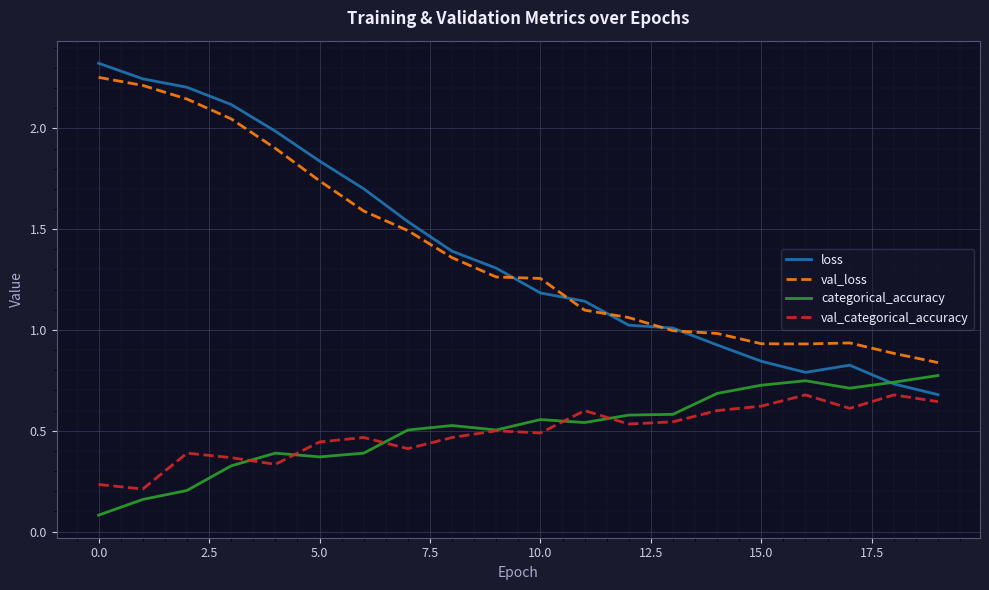

The value of val_categorical_accuracy at 15.0 is 1.0. True or false?

False